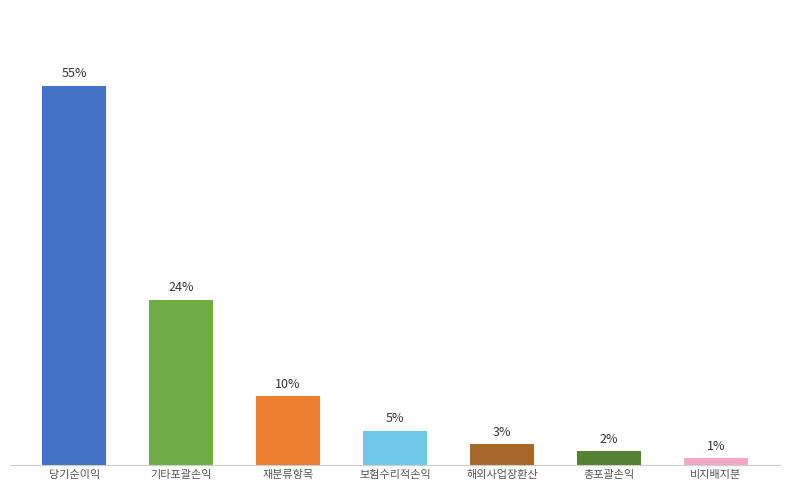

At which label is the value closest to 28?

기타포괄손익